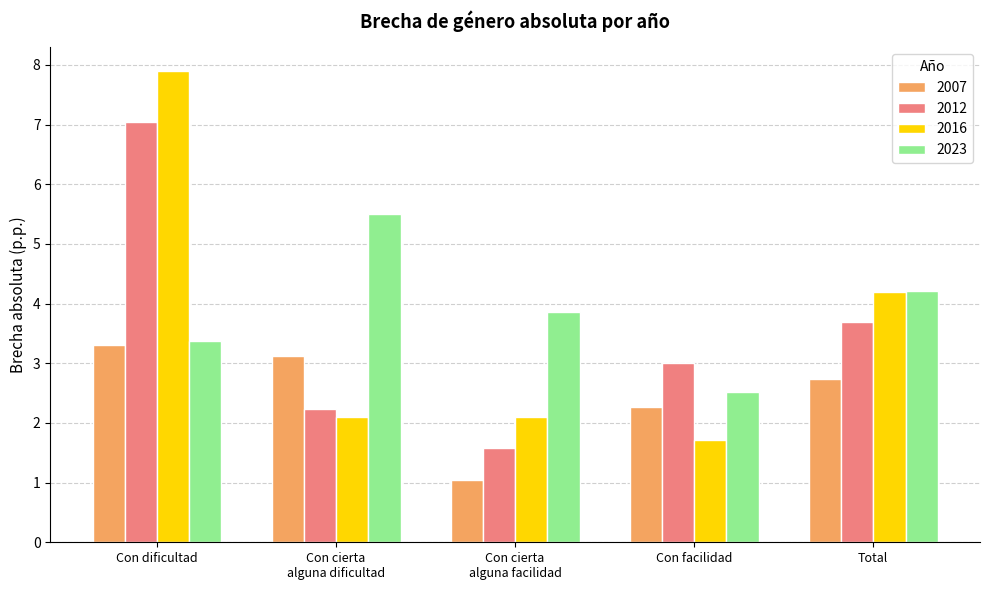

Where is 2012 nearest to the value 4?

Total